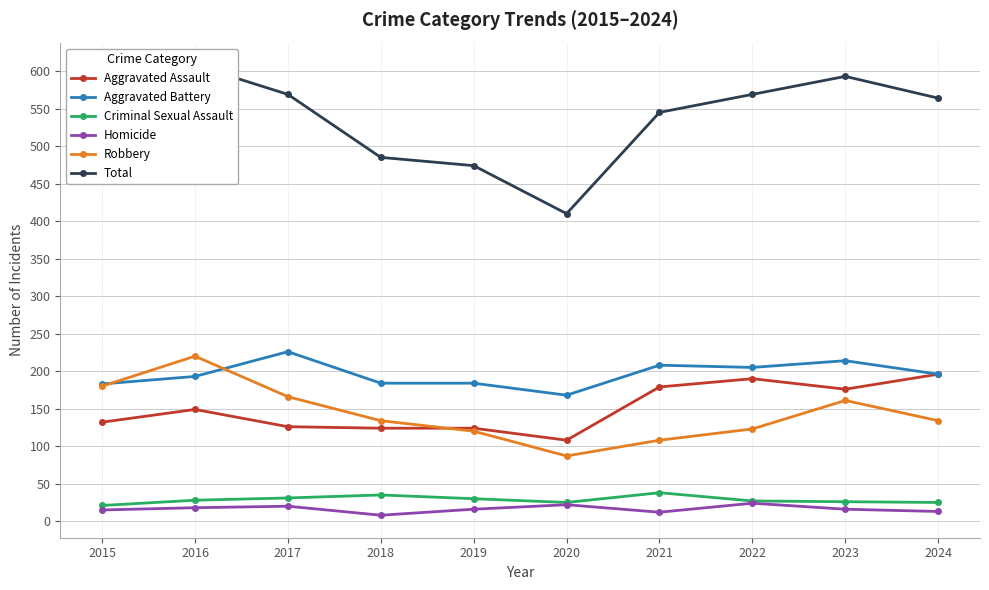

What is the difference between the Total values at 2017 and 2019?

95